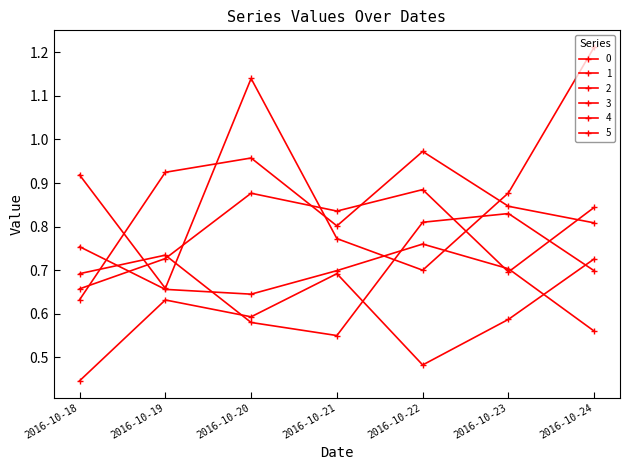

Which series ends up on top after the final intersection of 1 and 3?

3